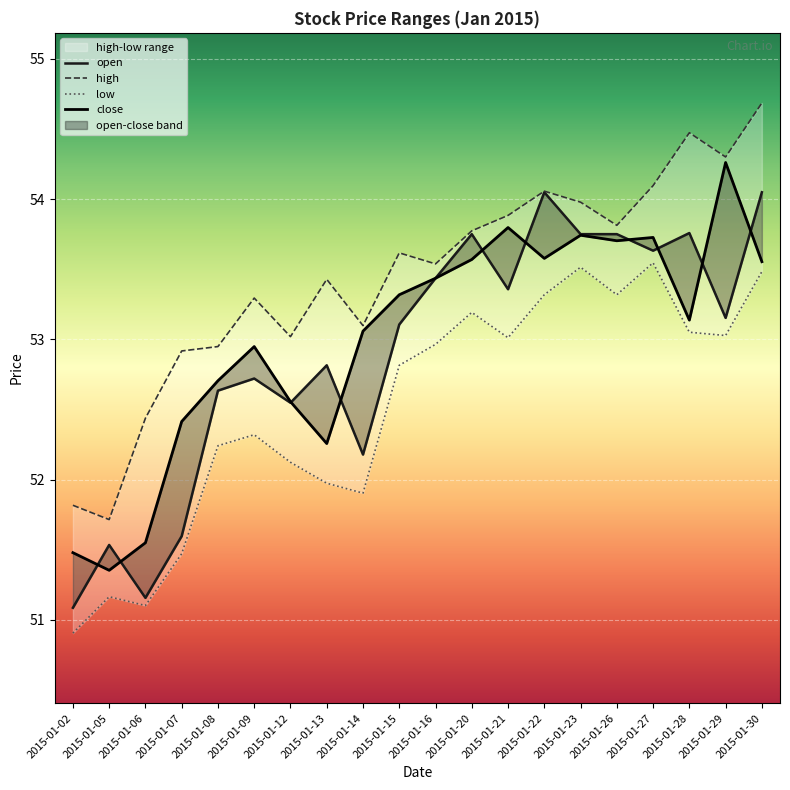

True or false: low and close intersect in this chart.

False